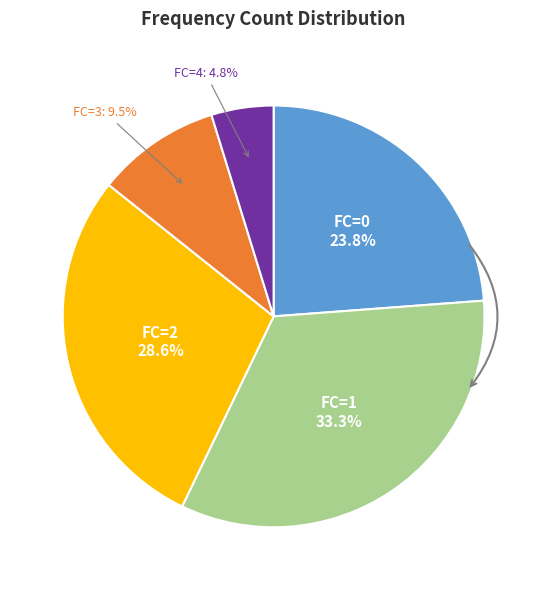

Is there a majority slice in this chart?

No